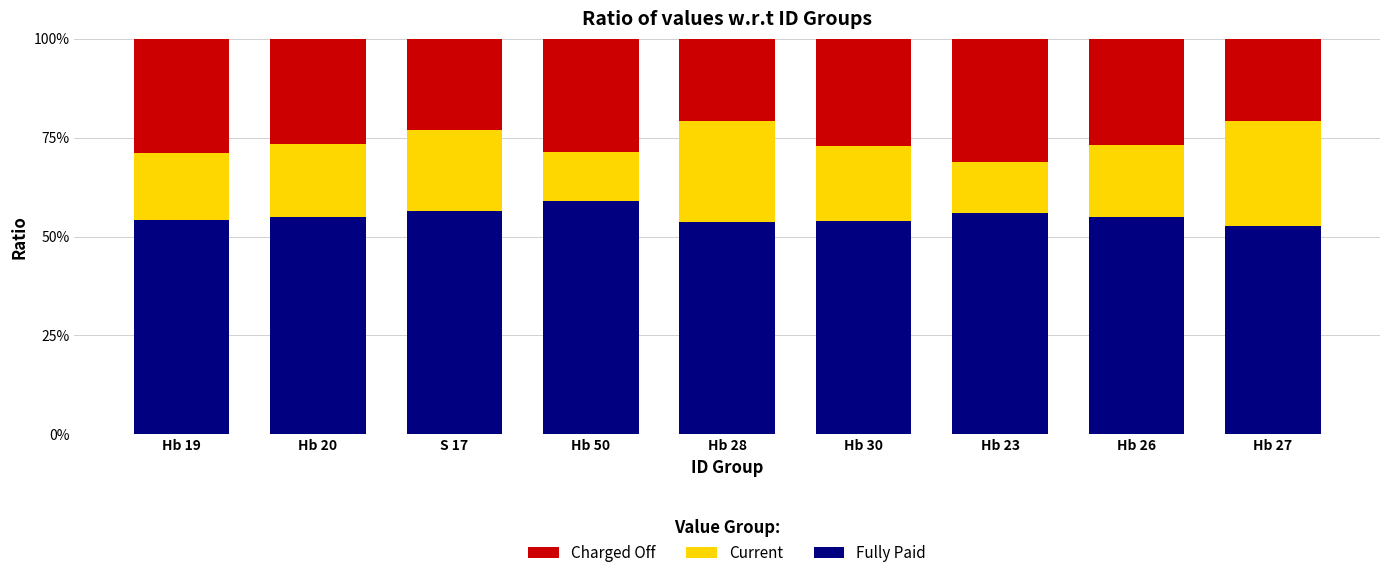

What is the sum of the Fully Paid values at Hb 26 and Hb 23?

110.9